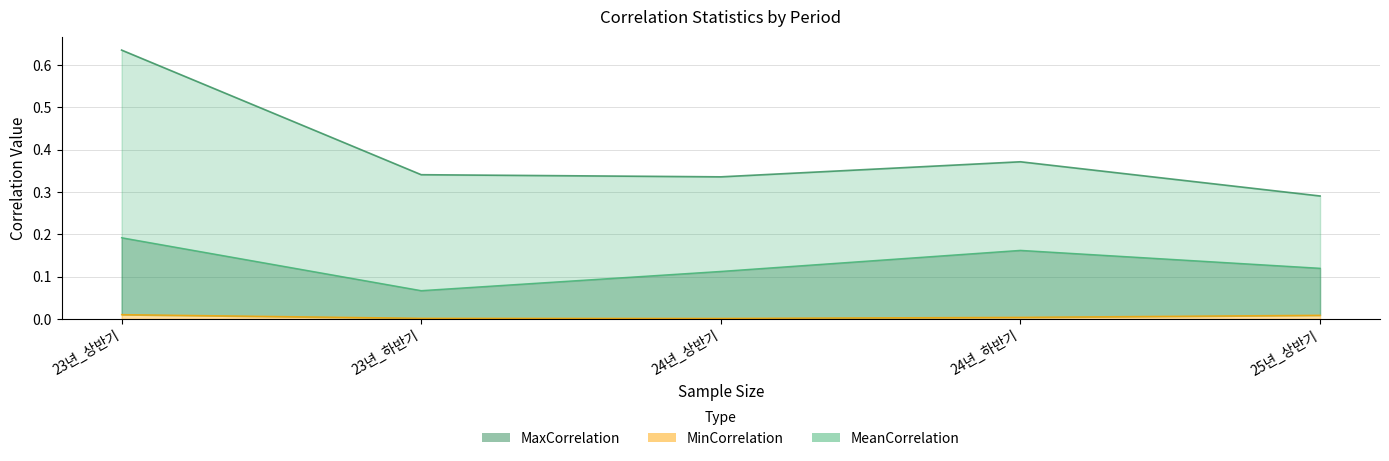

What is the approximate value of MeanCorrelation at 23년_하반기?

0.1